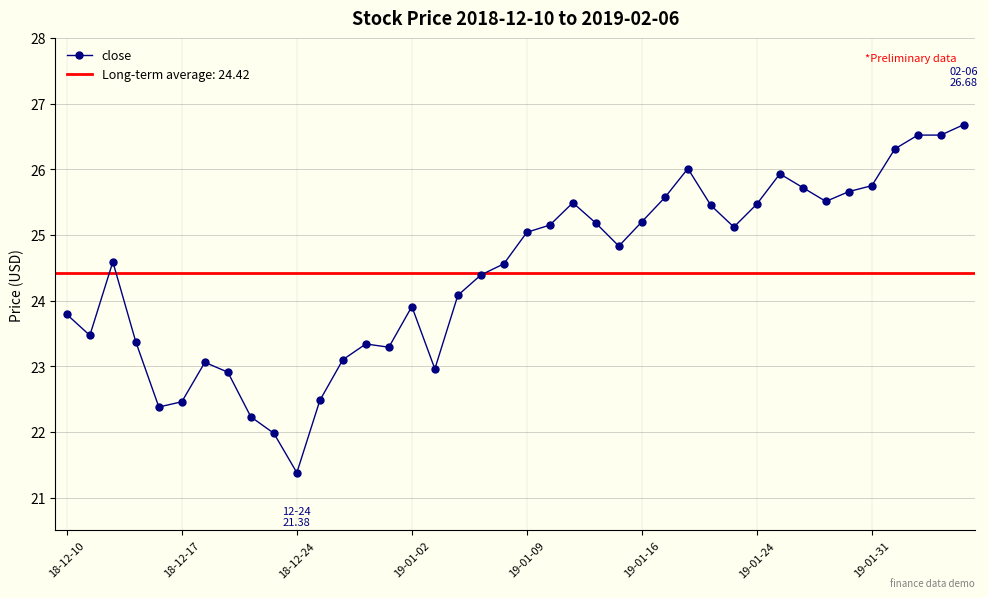

At which label does close reach its minimum?

18-12-24